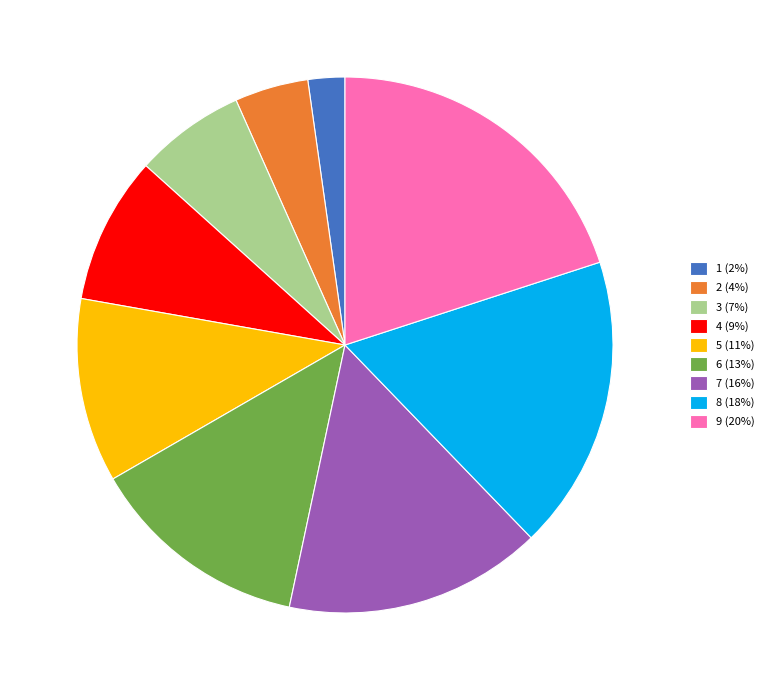

Approximately how many times larger is the value at 4 compared to 2?

2.0